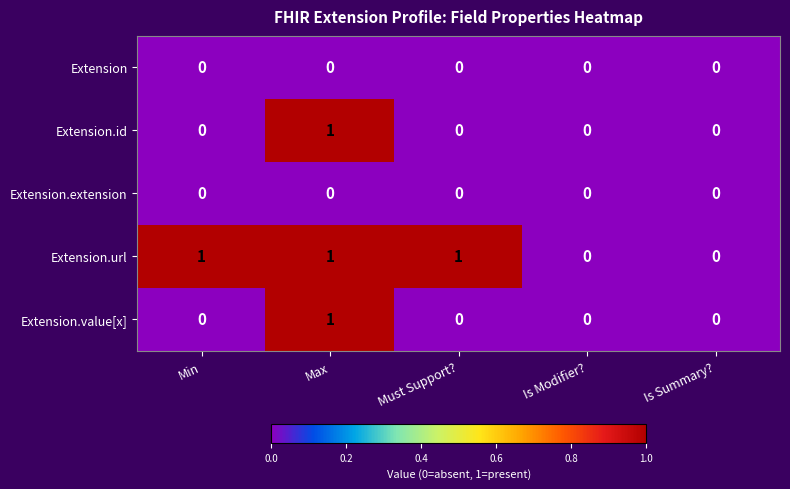

Count the Extension.value[x] values in the range 0 to 1.

5